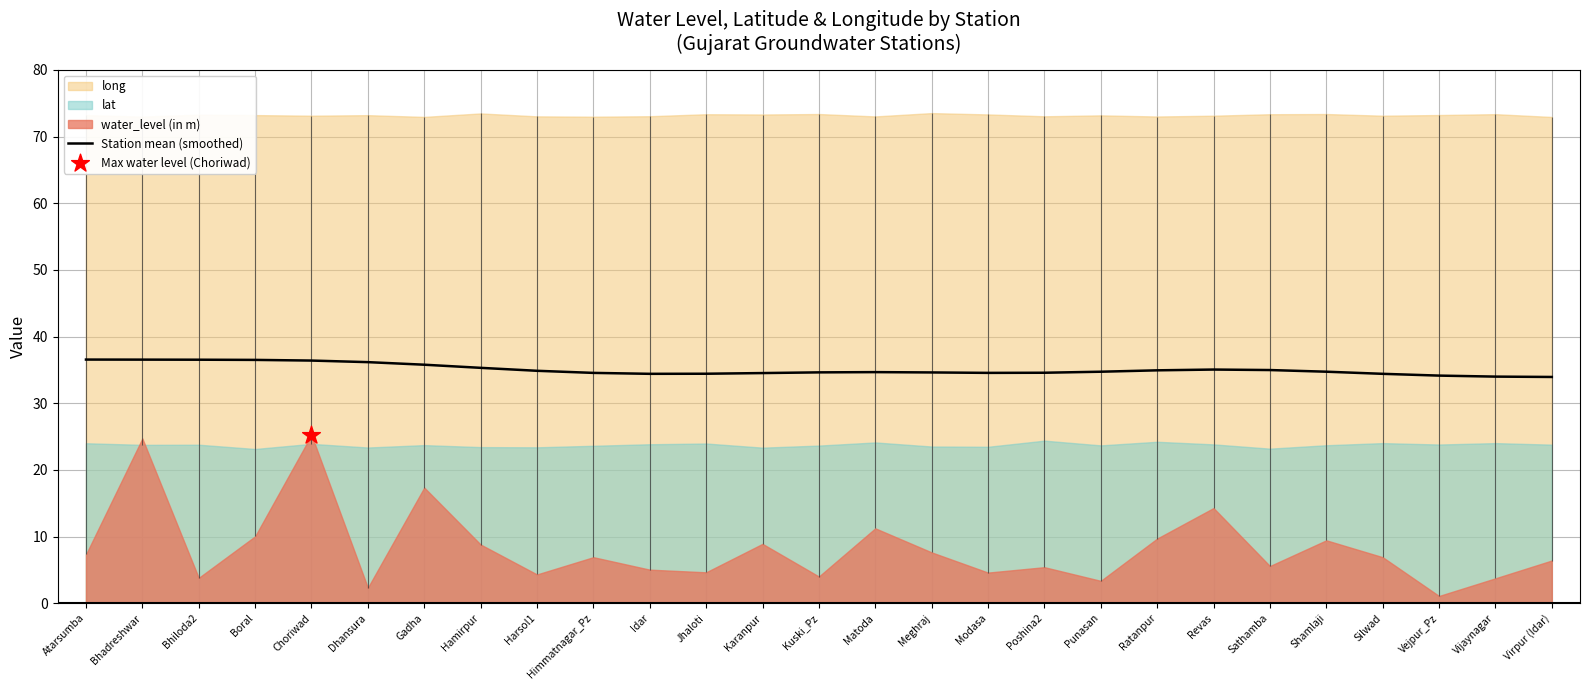

The value of Station mean (smoothed) at Harsol1 is 18.3. True or false?

False